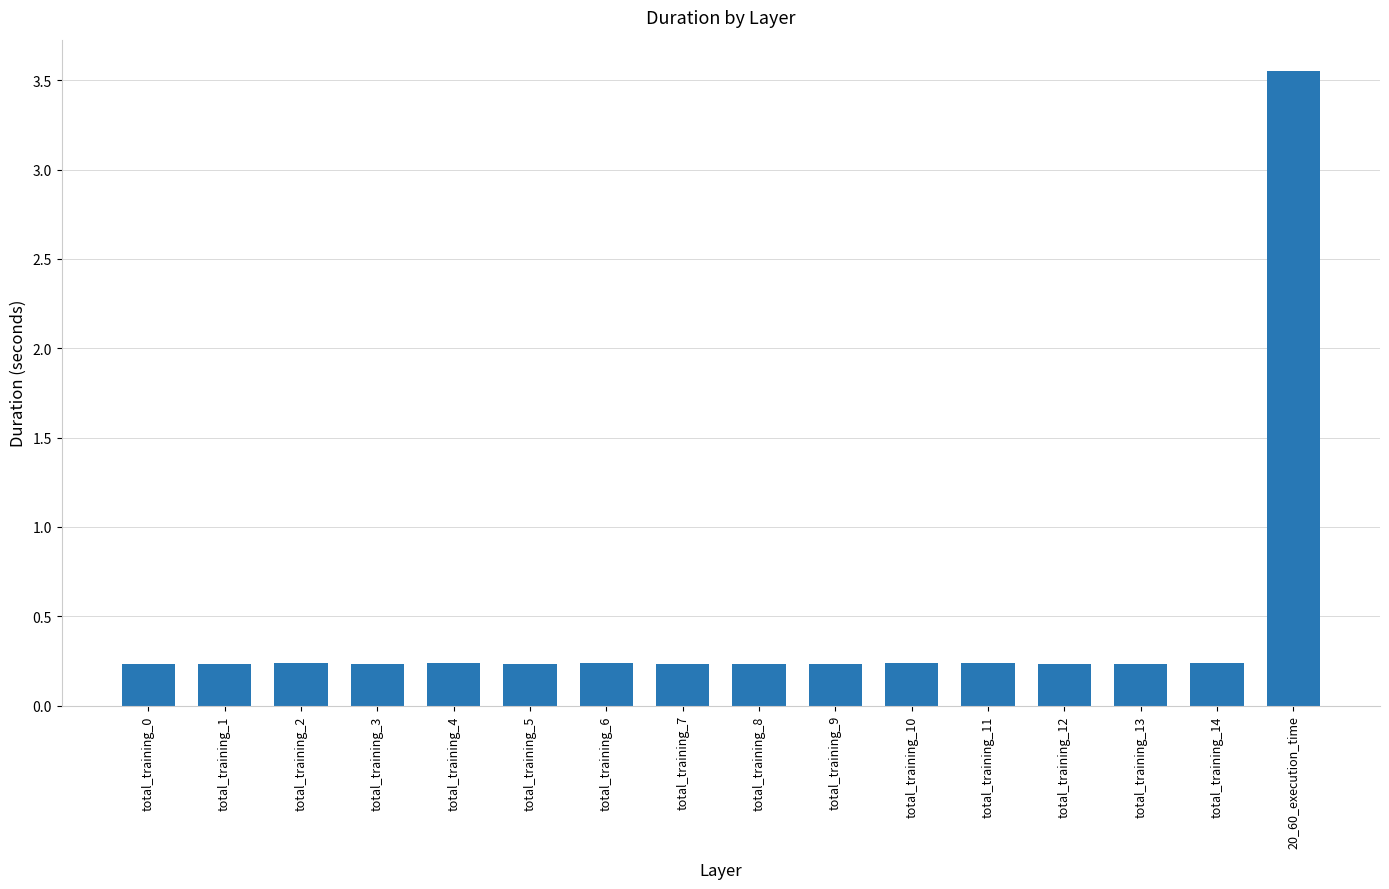

What is the difference between the maximum and second lowest values?

3.3